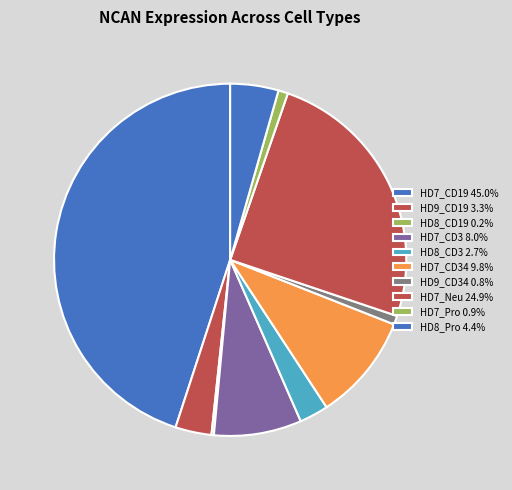

Which category has the biggest portion of the pie?

HD7_CD19